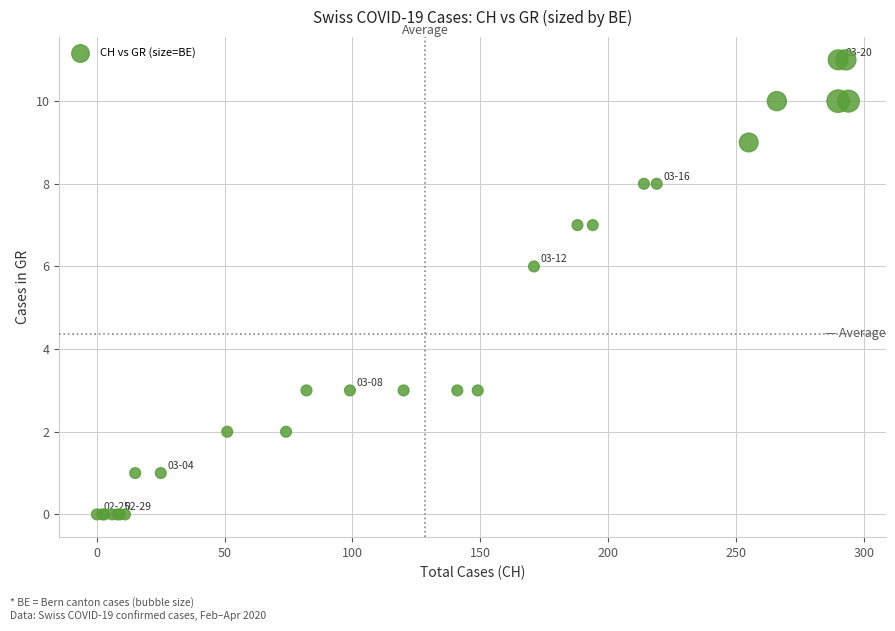

What Y value in the scatter plot is closest to 5?

6